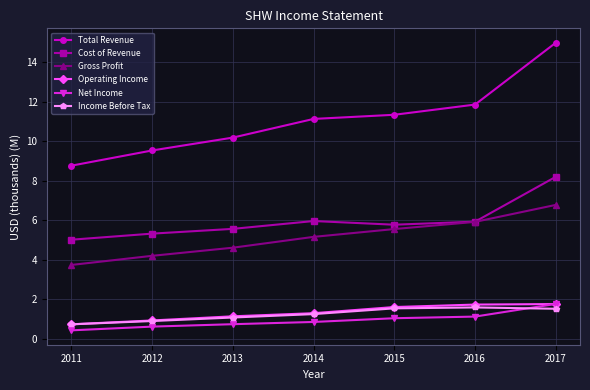

What value does the Income Before Tax series have at 2017?

1.5